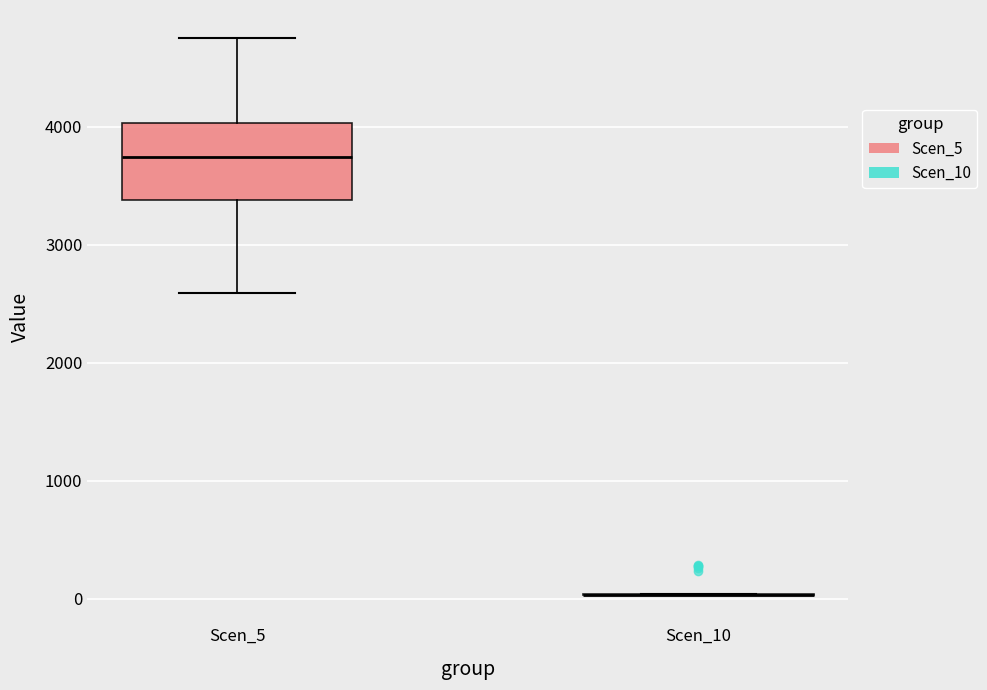

Reading left to right, transcribe this box plot: for each box, give where its median line is, the range the box spans, and where its two whiskers end, as read against the y-axis. The values are not printed on the chart, so give them approximately, as read against the axis.

Scen_5: median 3700, box 3400 to 4000, whiskers 2600 to 4800
Scen_10: box collapsed to a line at 0, whiskers 0 to 0